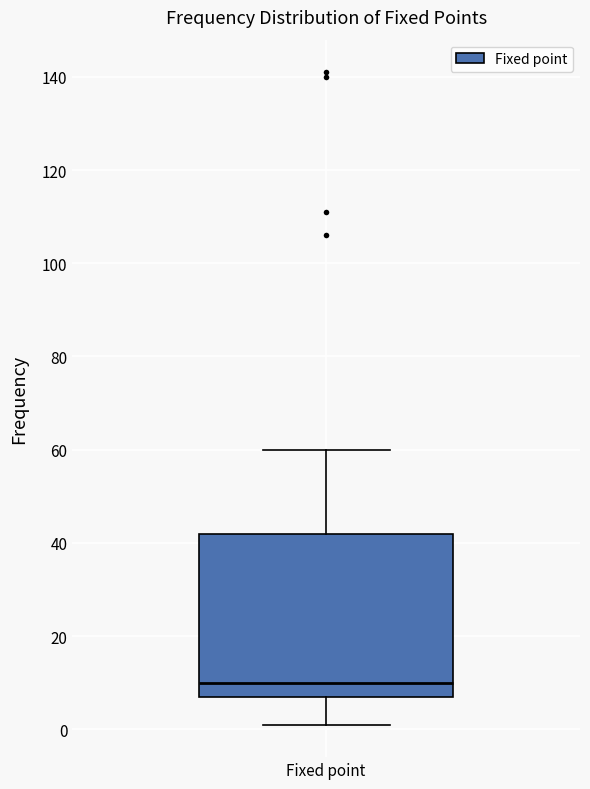

Read this box plot against the y-axis: the position of the median line, the range covered by the box, and the ends of both whiskers. The values are not printed on the chart, so give them approximately, as read against the axis.

median 10, box 8 to 42, whiskers 2 to 60